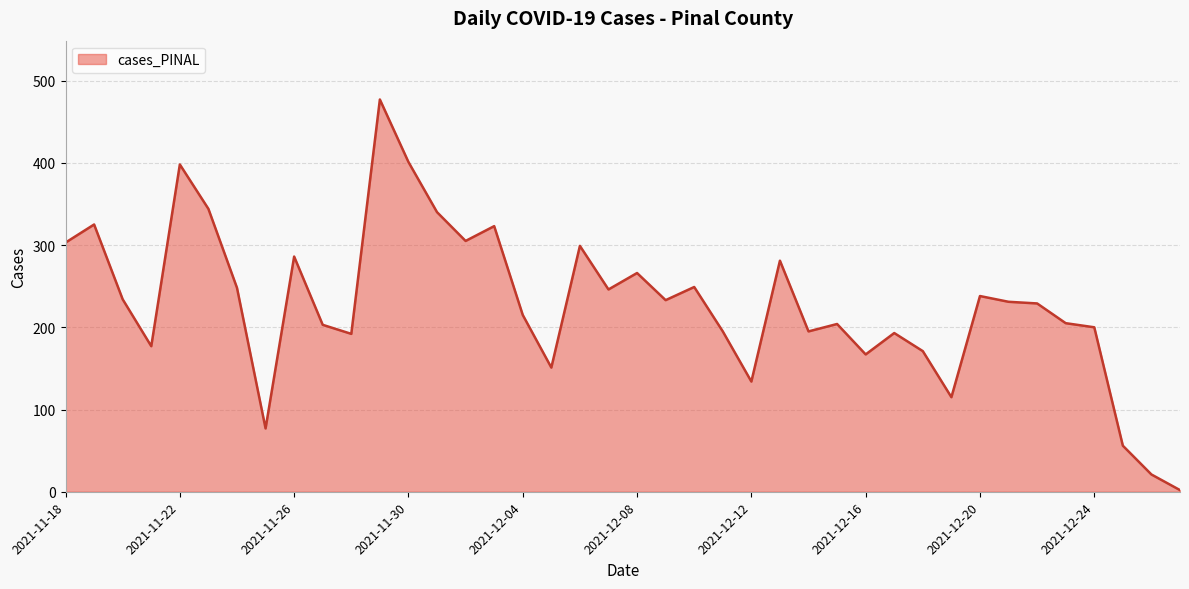

True or false: there are more than 2 points higher than both neighbors.

True